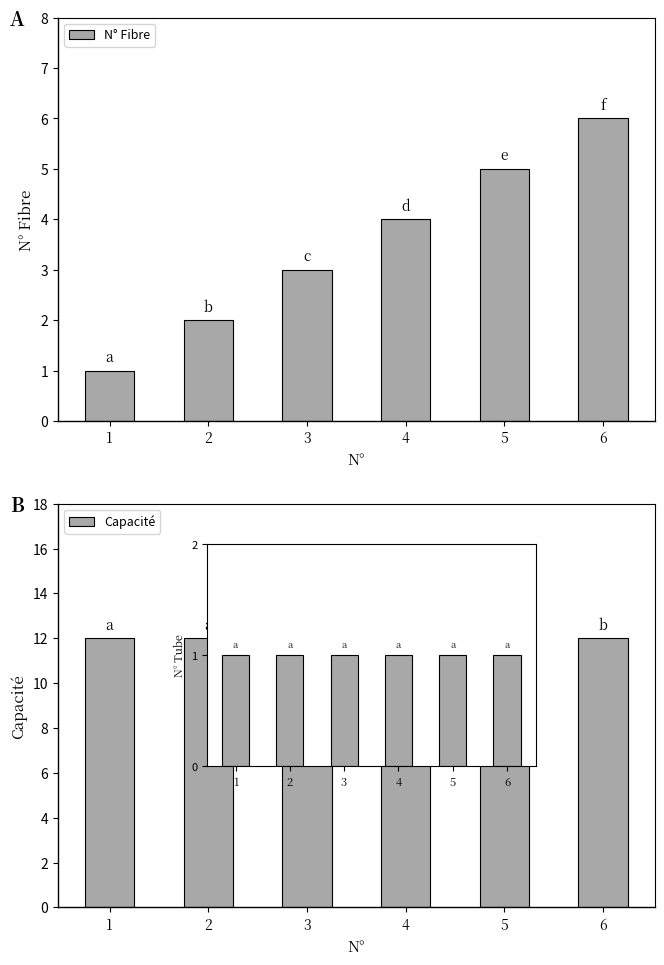

What is the value of the N° Fibre bar at the 4th from the left?

4